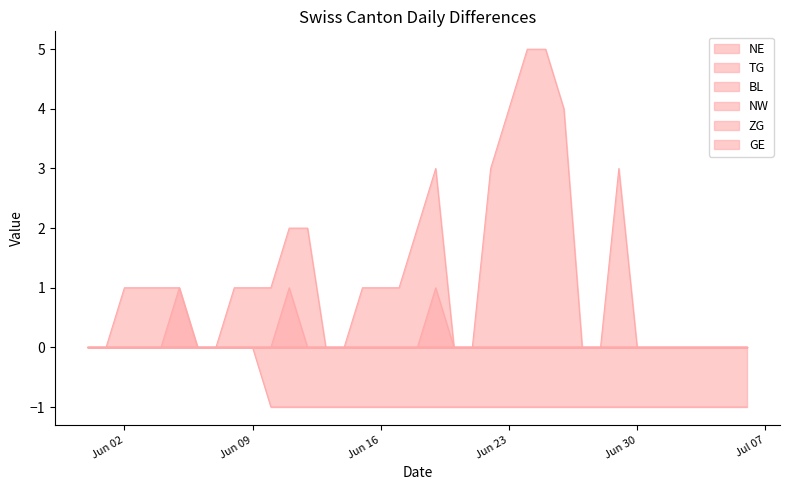

True or false: GE and NE intersect in this chart.

False